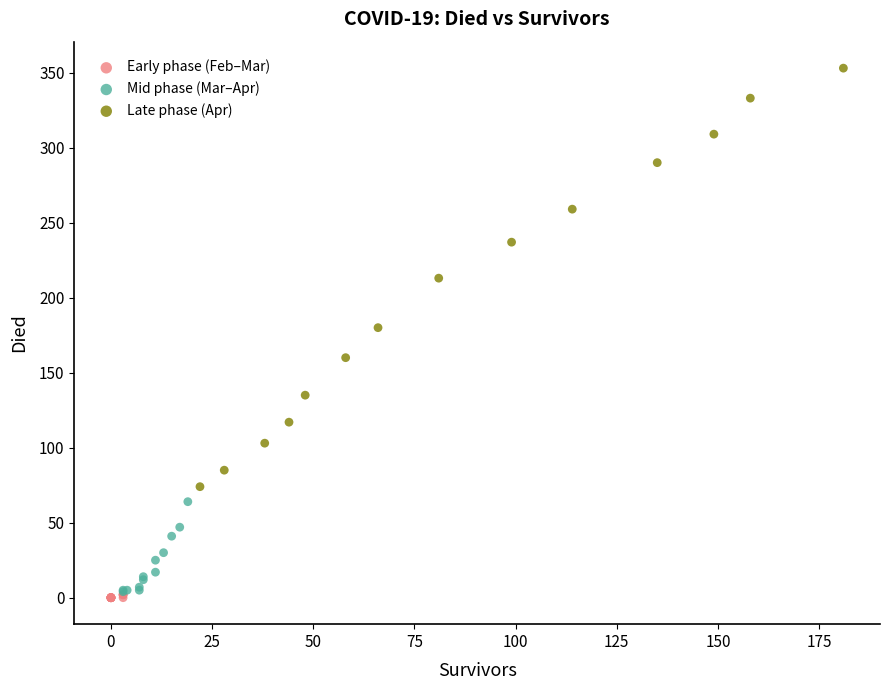

What are all the series names shown in the legend?

Early phase (Feb–Mar), Mid phase (Mar–Apr), Late phase (Apr)